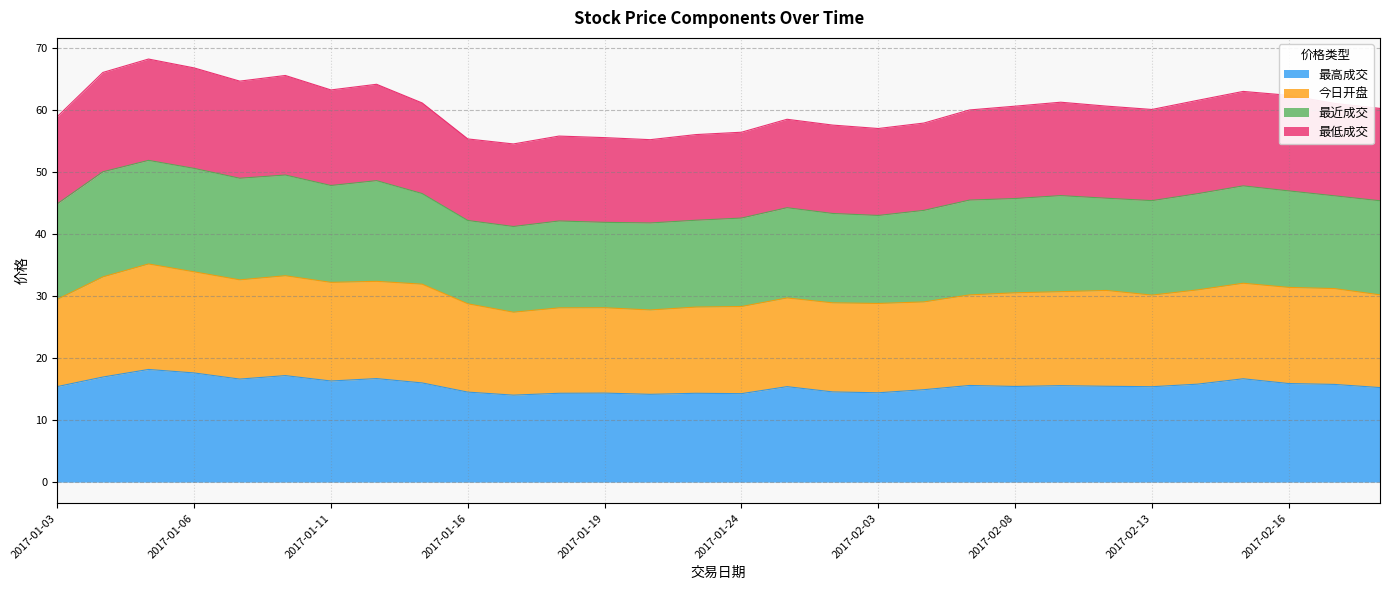

What is the difference between the maximum and minimum values in the 最高成交 series?

4.1